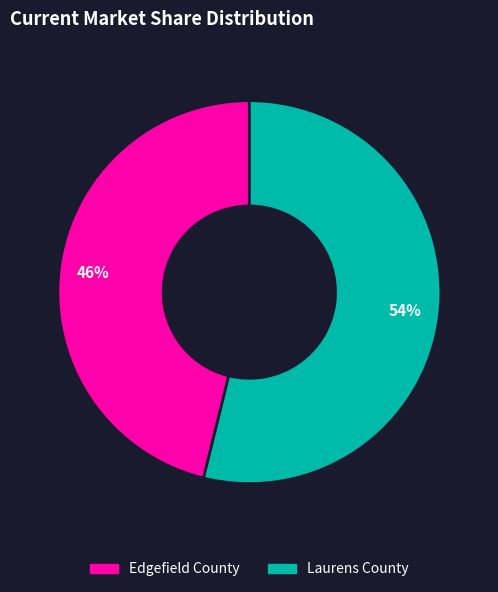

Is the sum of Edgefield County and Laurens County greater than half?

Yes